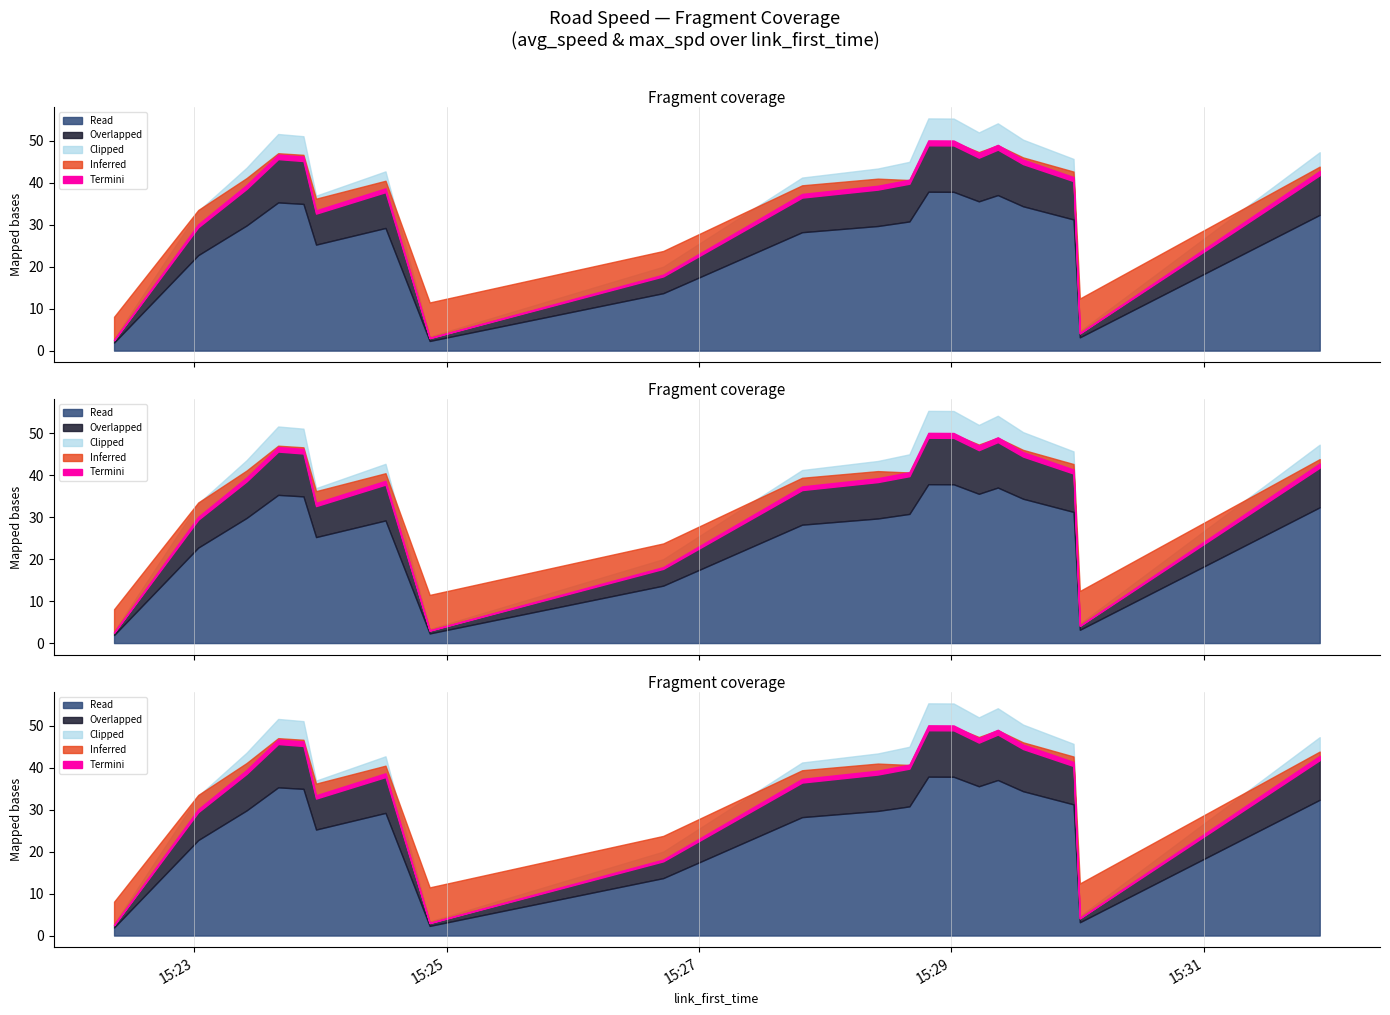

Count the number of categories in the chart.

20